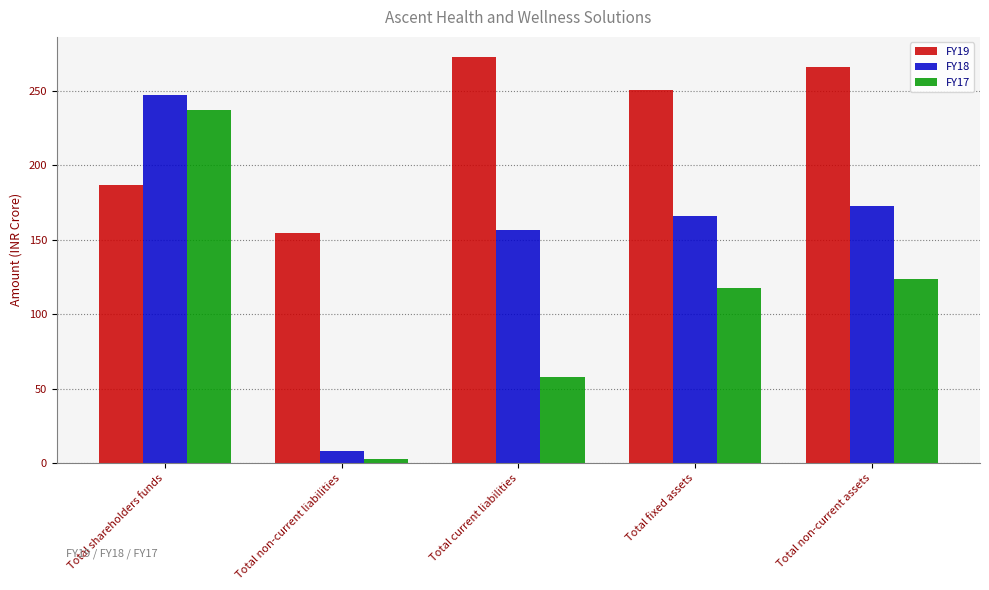

Which series has the largest range (max minus min)?

FY18